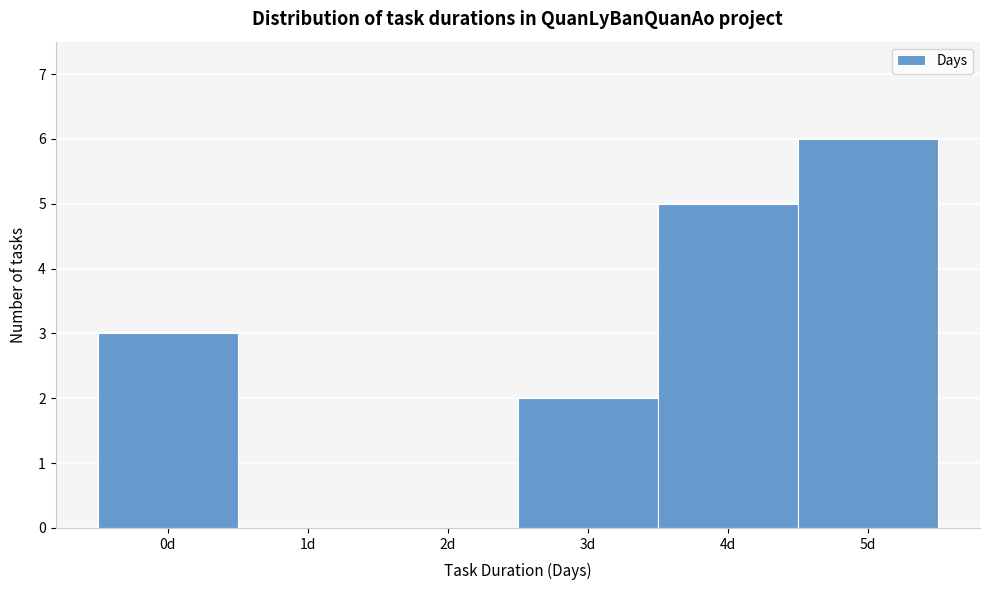

Reading left to right, list every bar in this chart as the range it spans on the x-axis followed by its height. The values are not printed on the chart, so give them approximately, as read against the axis.

-0.5 to 0.5: 3
0.5 to 1.5: 0
1.5 to 2.5: 0
2.5 to 3.5: 2
3.5 to 4.5: 5
4.5 to 5.5: 6